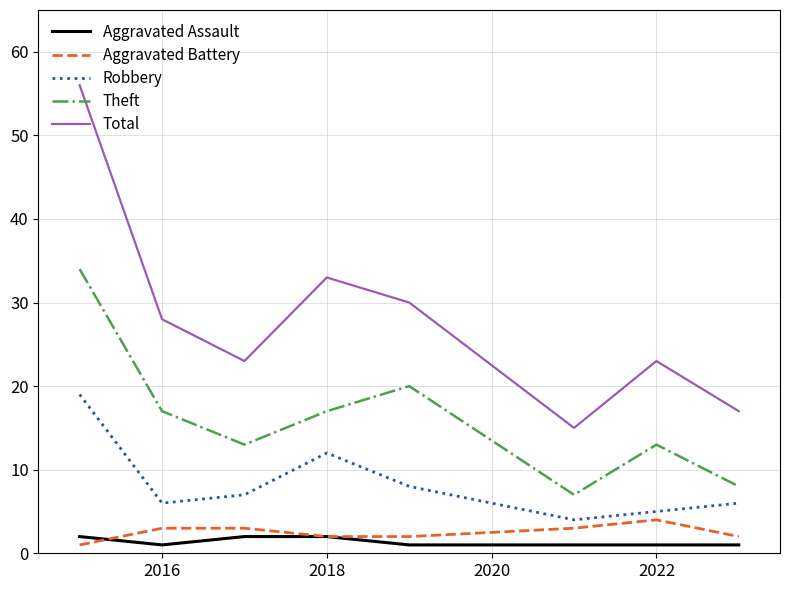

True or false: Robbery and Aggravated Battery intersect in this chart.

False